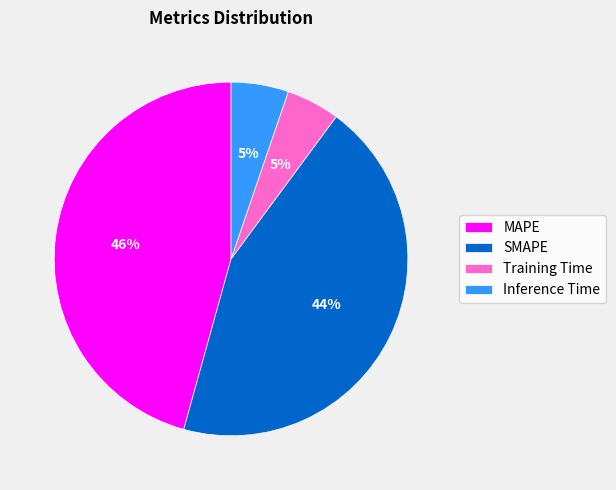

Count the number of slices in the pie.

4